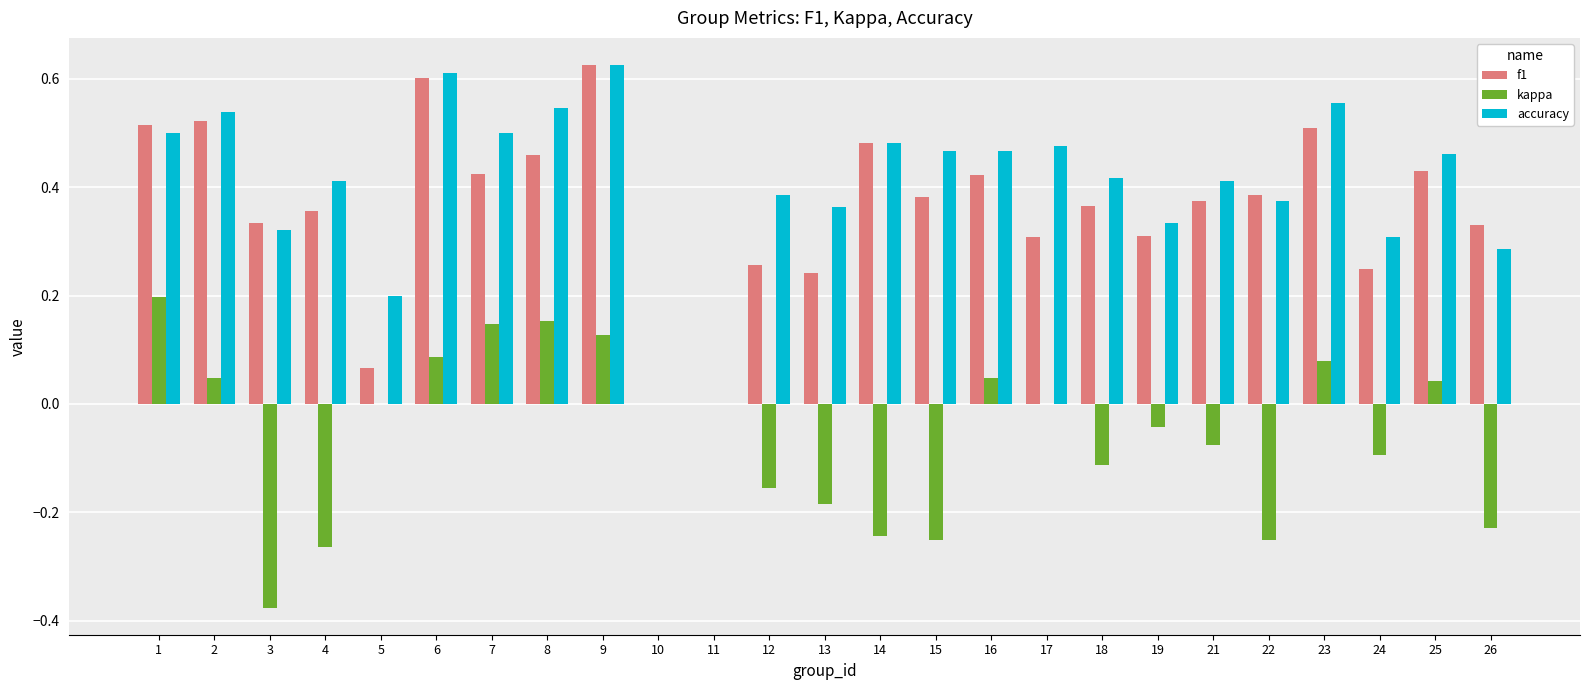

At which category is the sum across all series the highest?

9